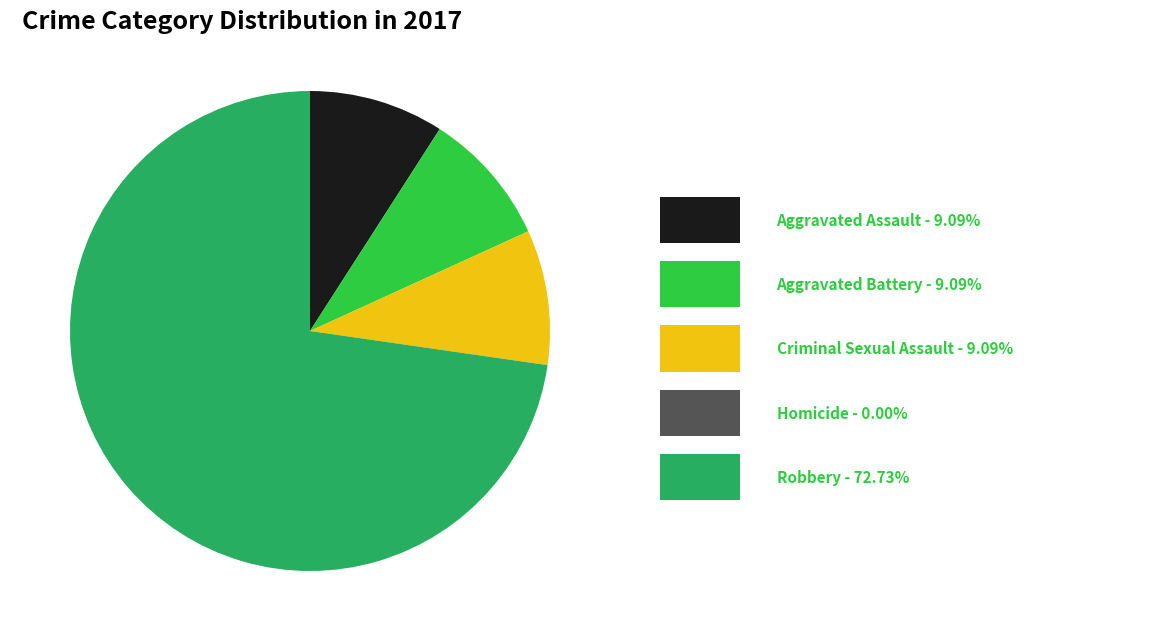

Does any single category account for the majority?

Yes